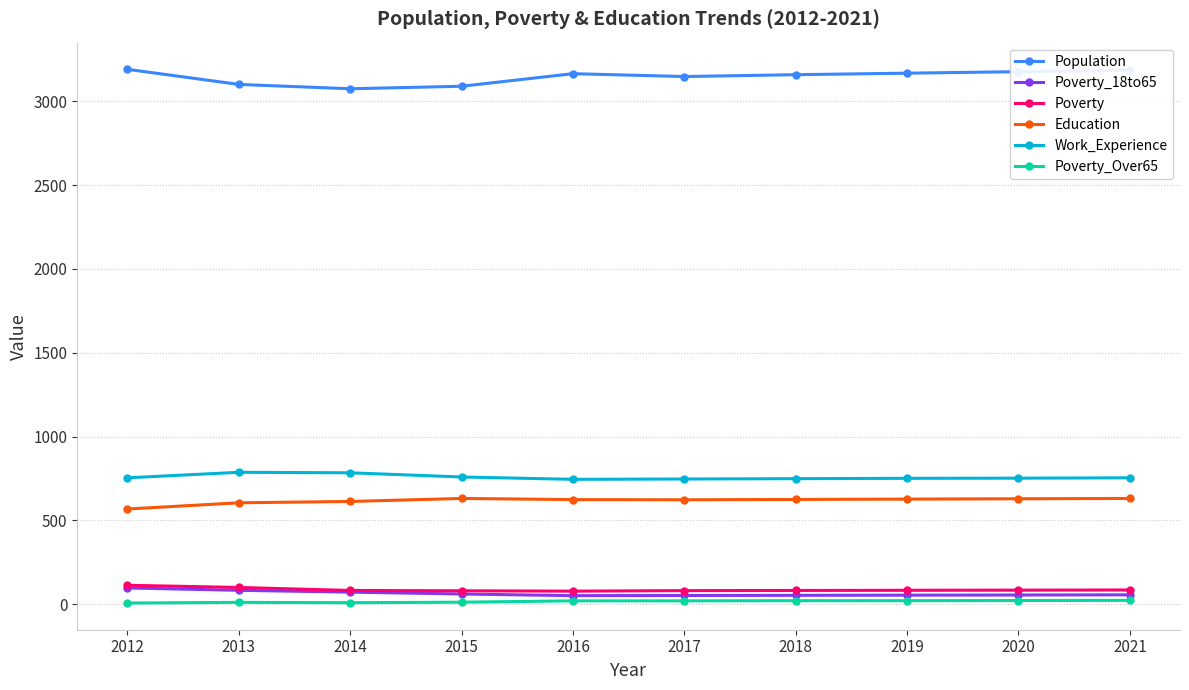

How many series are shown in this chart?

6